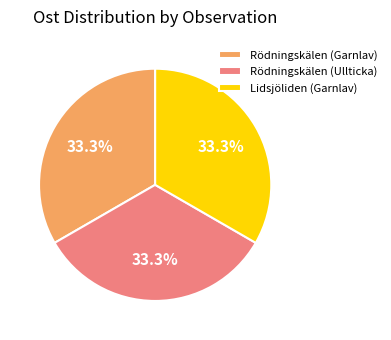

The Rödningskälen (Garnlav) slice represents 46% of the pie. True or false?

False